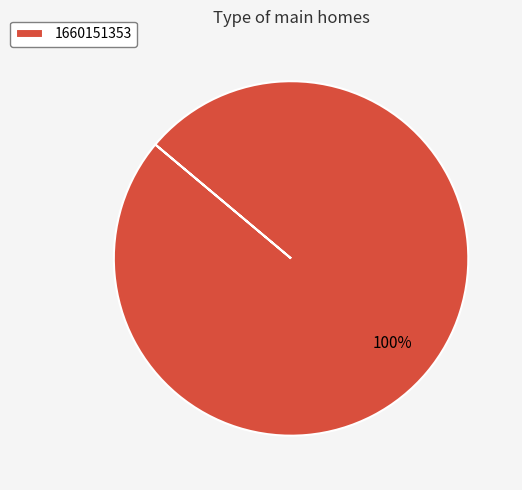

Rank the categories by value from highest to lowest.

1660151353